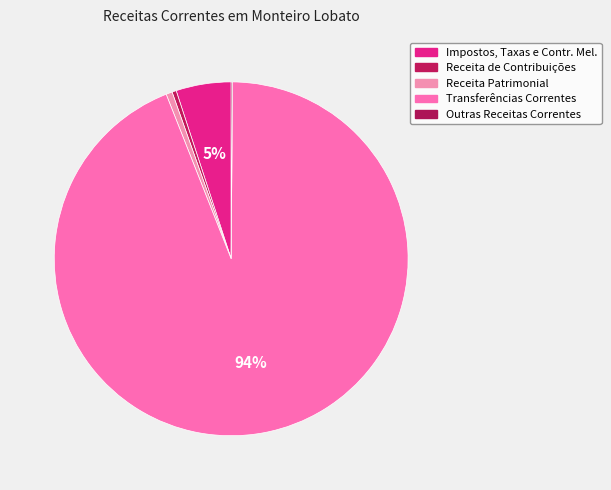

To the nearest percent, what percentage of the pie is Transferências Correntes?

94%